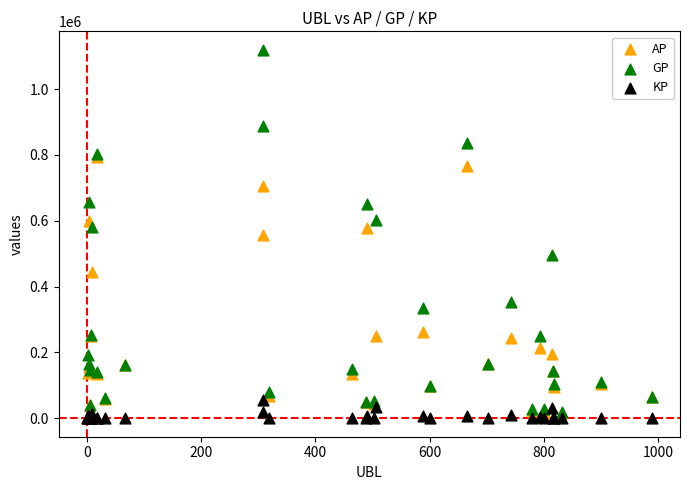

What are all the series names shown in the legend?

AP, GP, KP